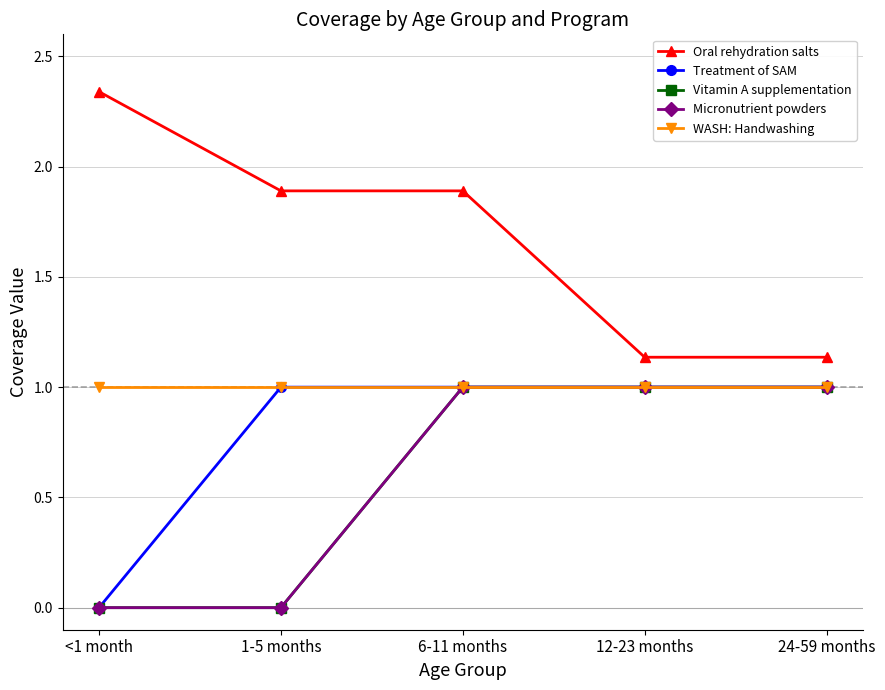

Reading right to left, transcribe all the data shown in this chart.

Oral rehydration salts: 1.1	1.1	1.9	1.9	2.3
Treatment of SAM: 1.0	1.0	1.0	1.0	0.0
Vitamin A supplementation: 1.0	1.0	1.0	0.0	0.0
Micronutrient powders: 1.0	1.0	1.0	0.0	0.0
WASH: Handwashing: 1.0	1.0	1.0	1.0	1.0